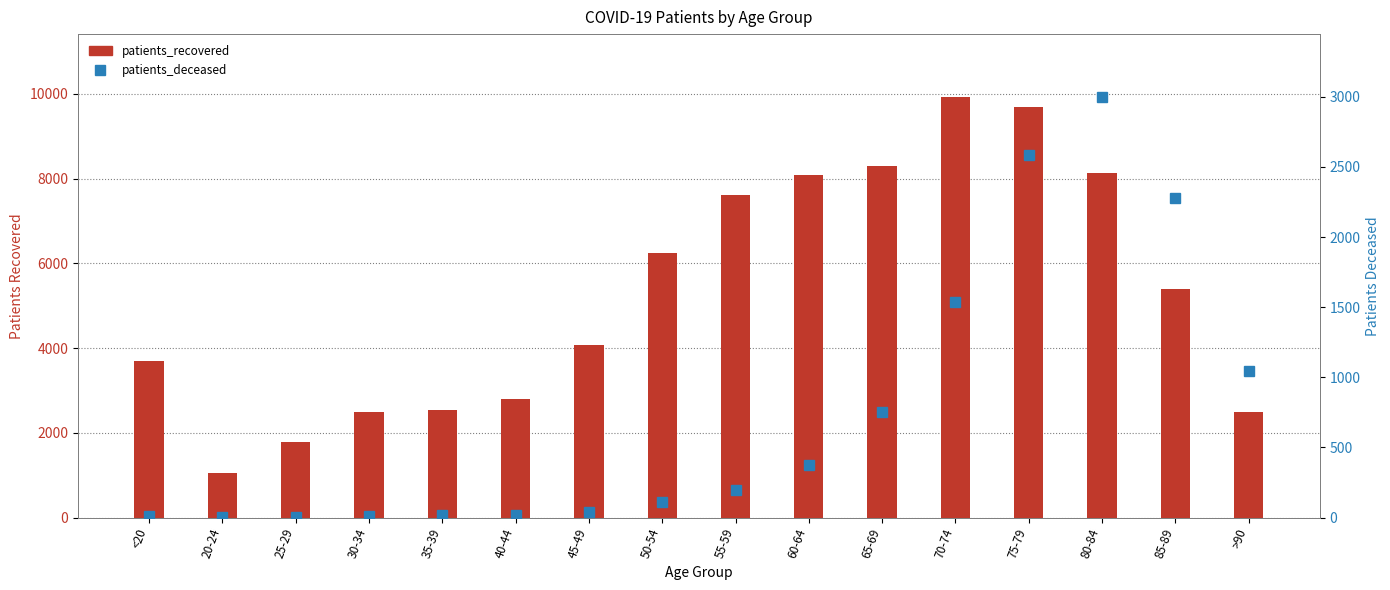

Reading right to left, extract all data points from this chart.

patients_recovered: >90=2498	85-89=5387	80-84=8143	75-79=9695	70-74=9922	65-69=8300	60-64=8097	55-59=7612	50-54=6252	45-49=4071	40-44=2799	35-39=2536	30-34=2484	25-29=1786	20-24=1044	<20=3699
patients_deceased: >90=1044	85-89=2276	80-84=2997	75-79=2586	70-74=1536	65-69=753	60-64=377	55-59=198	50-54=112	45-49=41	40-44=22	35-39=16	30-34=15	25-29=3	20-24=3	<20=12